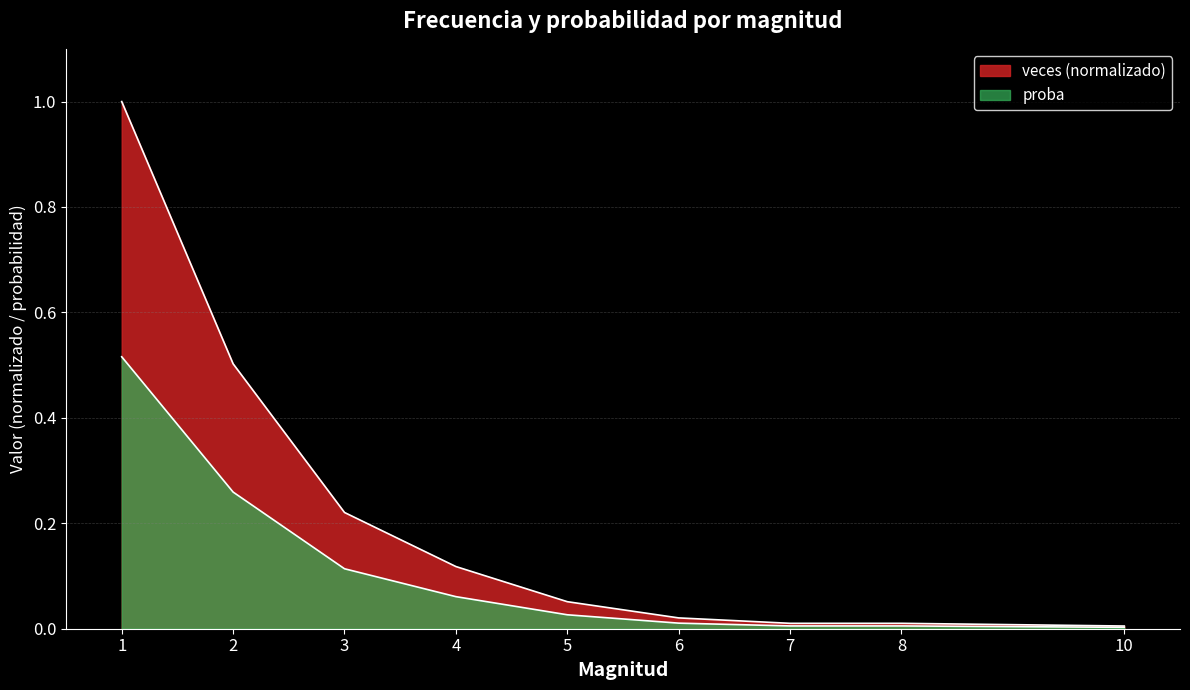

What is the value of the proba point at the 3rd from the left?

0.1